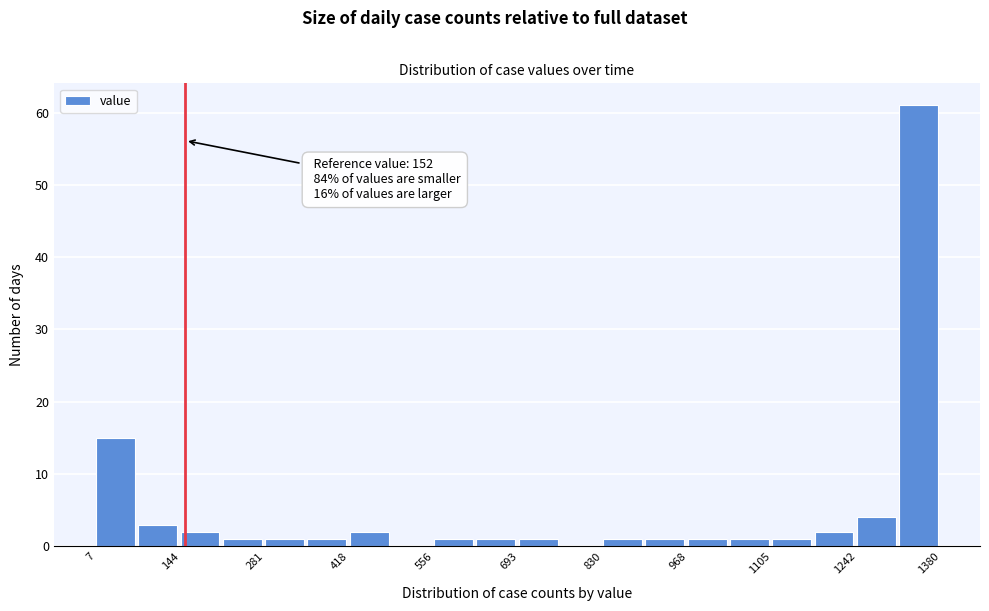

Read against the x-axis, roughly where is the centre of the tallest bar?

1340